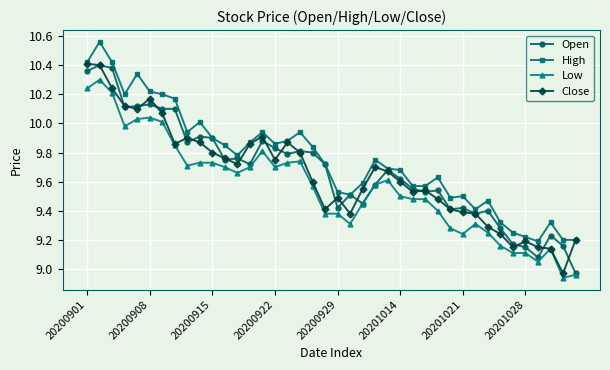

Count the number of categories in the chart.

40